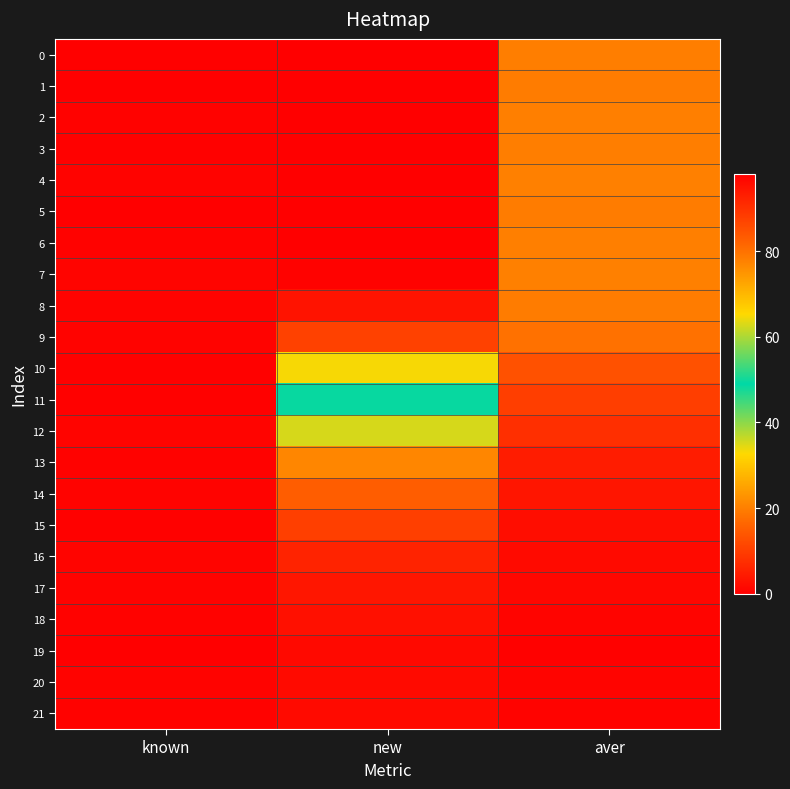

At which category is the sum across all series the highest?

known